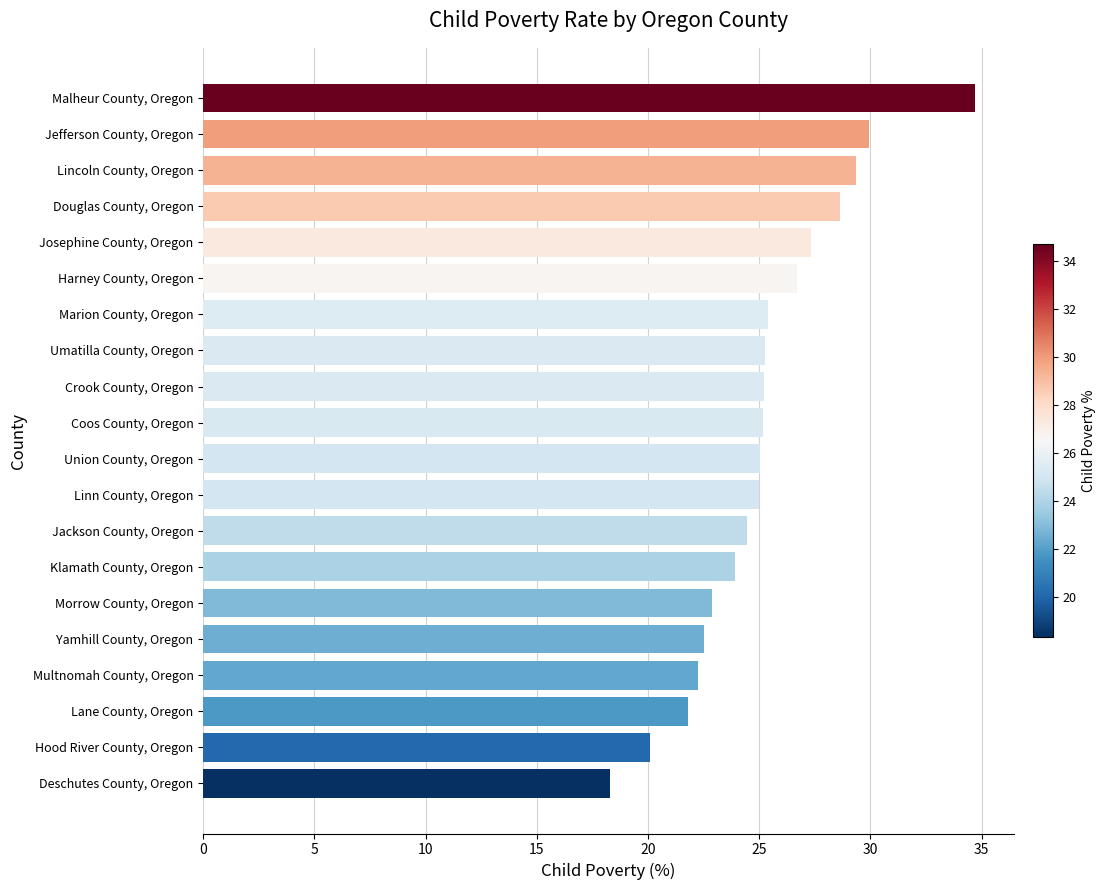

List the labels in order of value, smallest first.

Deschutes County, Oregon, Hood River County, Oregon, Lane County, Oregon, Multnomah County, Oregon, Yamhill County, Oregon, Morrow County, Oregon, Klamath County, Oregon, Jackson County, Oregon, Linn County, Oregon, Union County, Oregon, Coos County, Oregon, Crook County, Oregon, Umatilla County, Oregon, Marion County, Oregon, Harney County, Oregon, Josephine County, Oregon, Douglas County, Oregon, Lincoln County, Oregon, Jefferson County, Oregon, Malheur County, Oregon